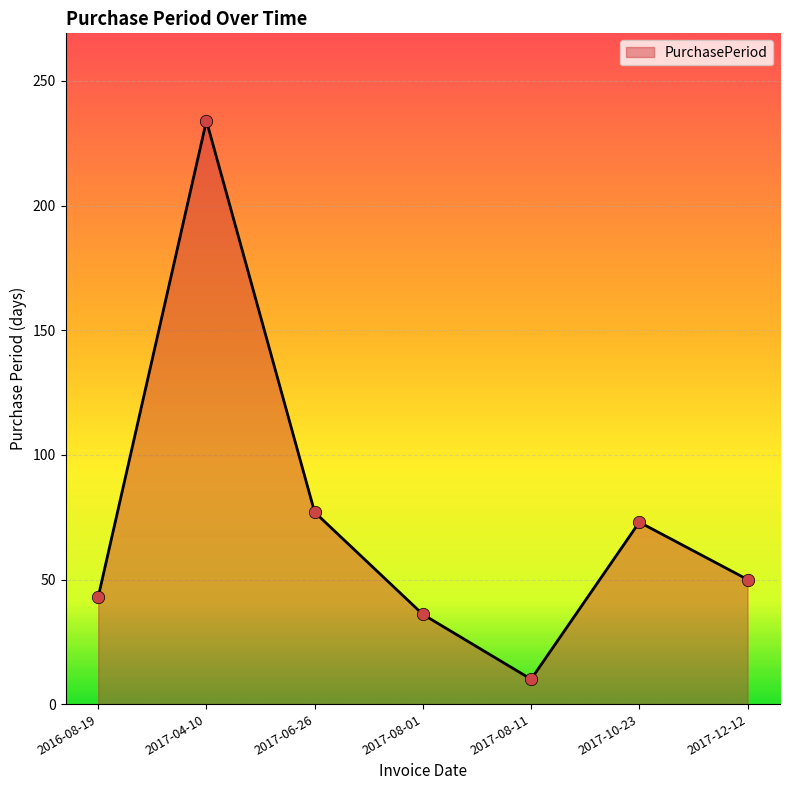

What is the change in value from 2017-04-10 to 2017-12-12?

-184